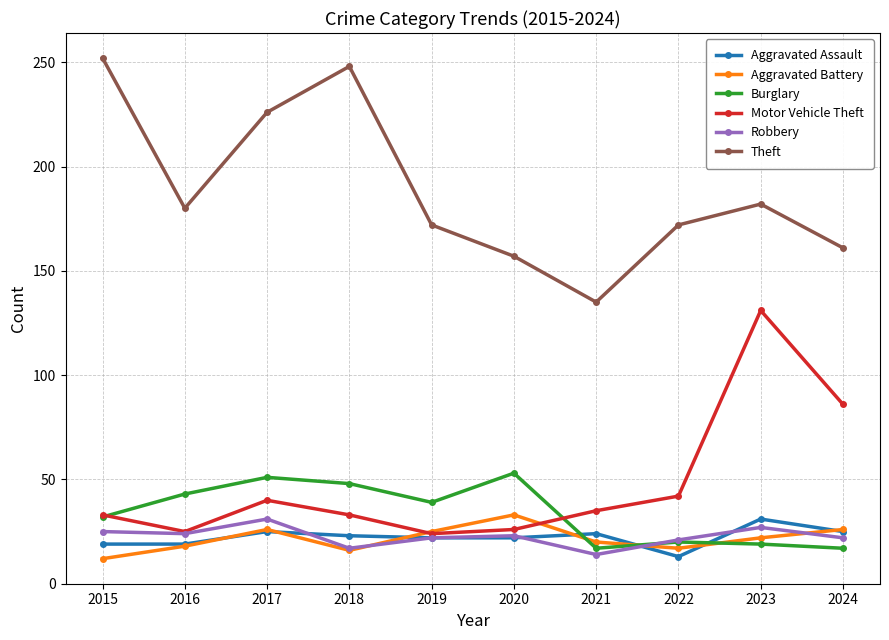

The value of Burglary at 2019 is 39. True or false?

True